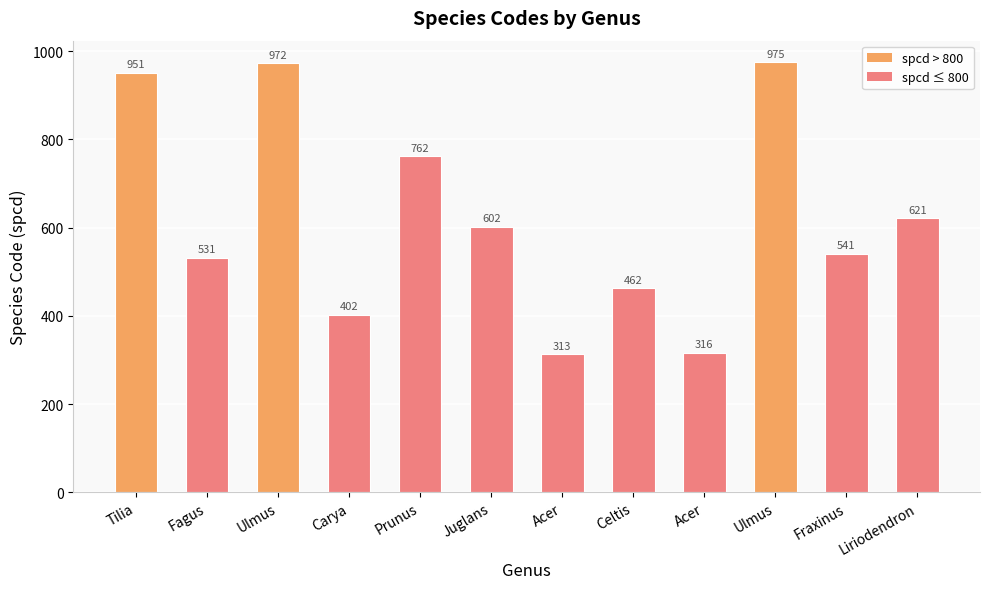

What is the change in value from Celtis to Liriodendron?

+159